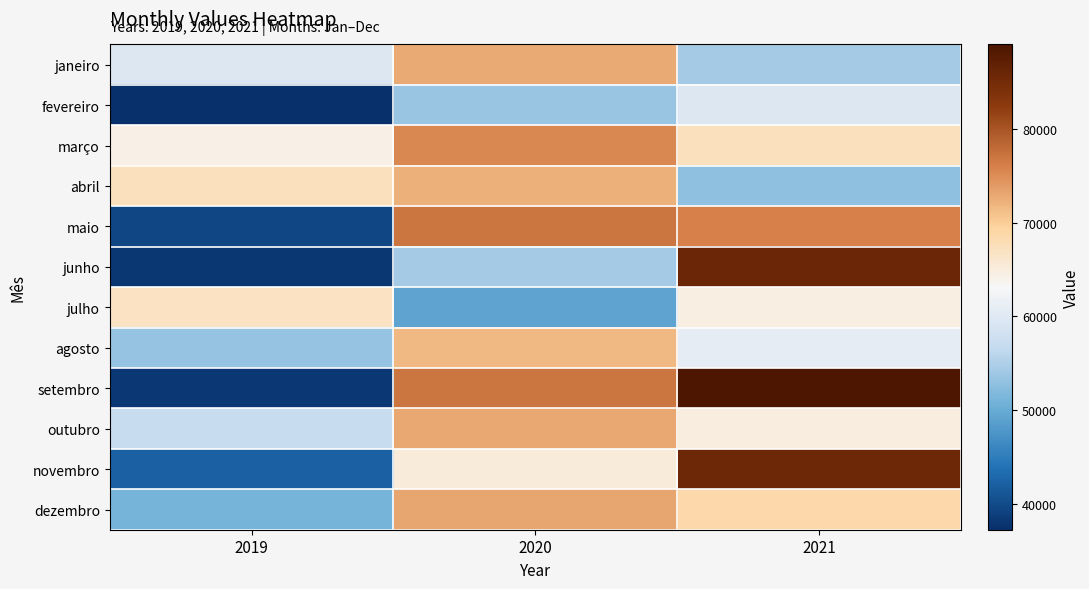

Reading left to right, list all the values displayed in this chart.

janeiro: 2019=59634	2020=72798	2021=54328
fevereiro: 2019=37282	2020=53509	2021=59527
março: 2019=64263	2020=75317	2021=67359
abril: 2019=67181	2020=72406	2021=53025
maio: 2019=39669	2020=76965	2021=75896
junho: 2019=37996	2020=54416	2021=85884
julho: 2019=66771	2020=49385	2021=64714
agosto: 2019=53238	2020=71762	2021=60745
setembro: 2019=38240	2020=76950	2021=88966
outubro: 2019=56944	2020=72938	2021=64817
novembro: 2019=42328	2020=65331	2021=85615
dezembro: 2019=51081	2020=73034	2021=68590